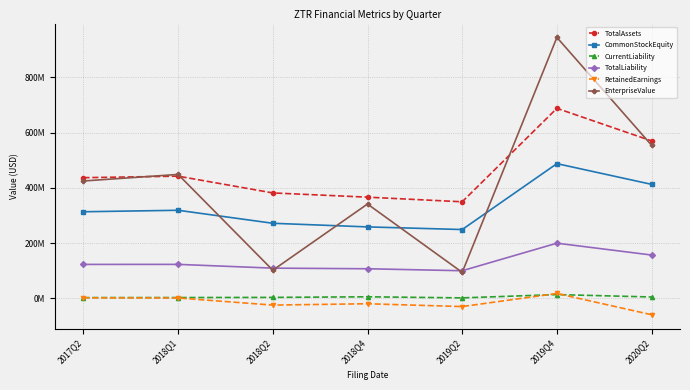

What is the highest value of the CommonStockEquity series?

487899000.0